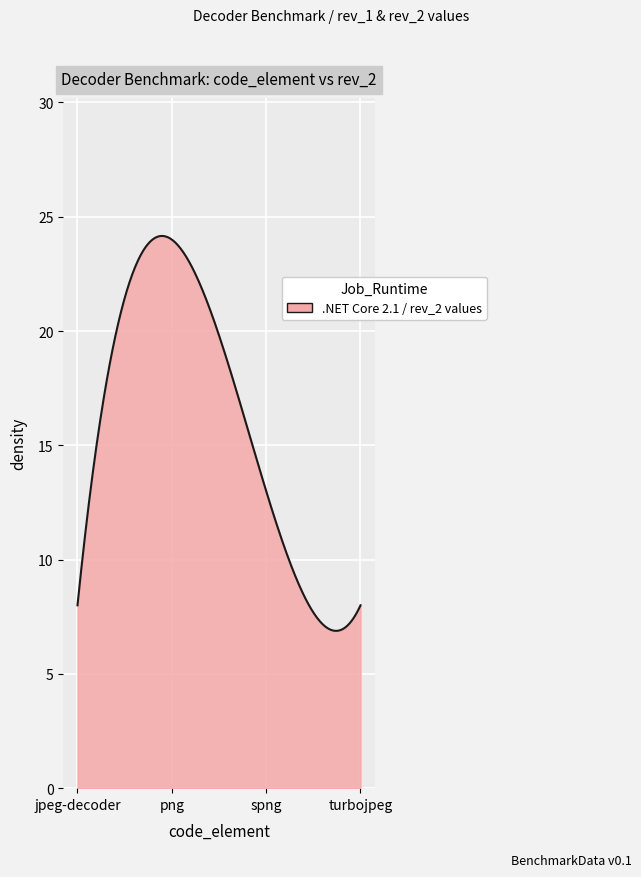

What is the difference between the maximum and minimum values?

17.3